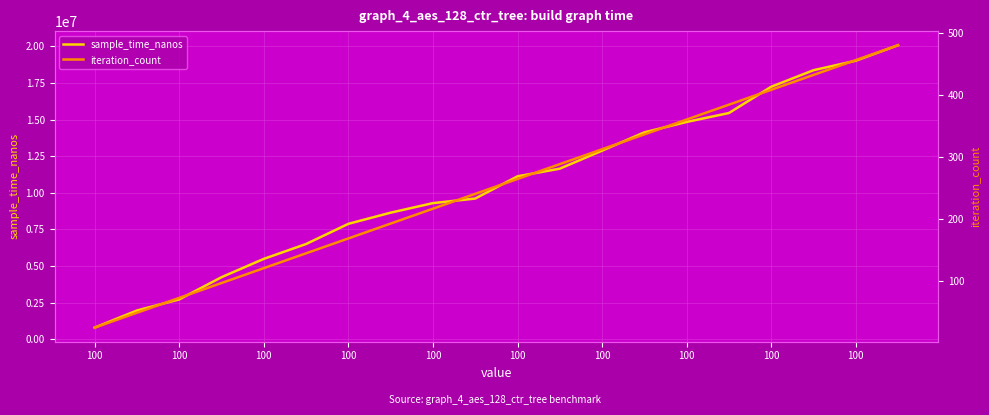

What are all the series names shown in the legend?

sample_time_nanos, iteration_count